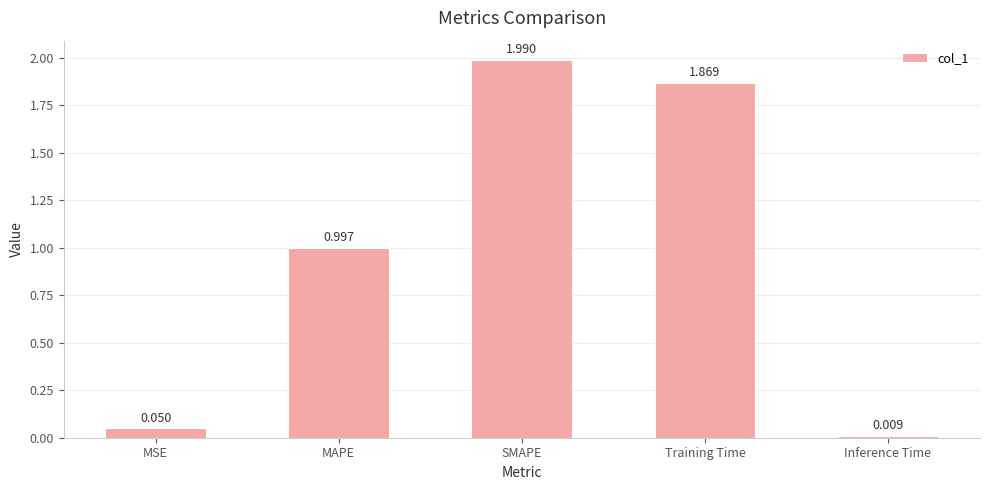

List the labels in order of value, largest first.

SMAPE, Training Time, MAPE, MSE, Inference Time